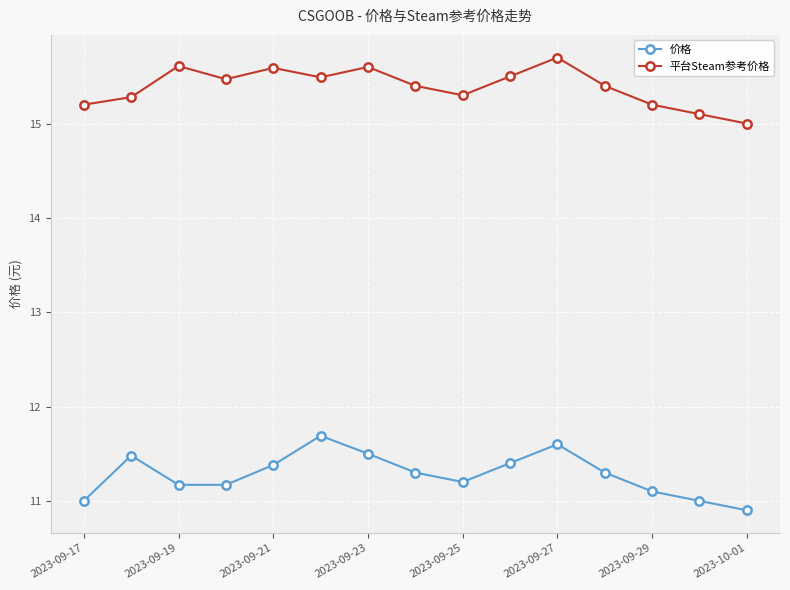

What is the value of the 价格 point at the 6th from the left?

11.7